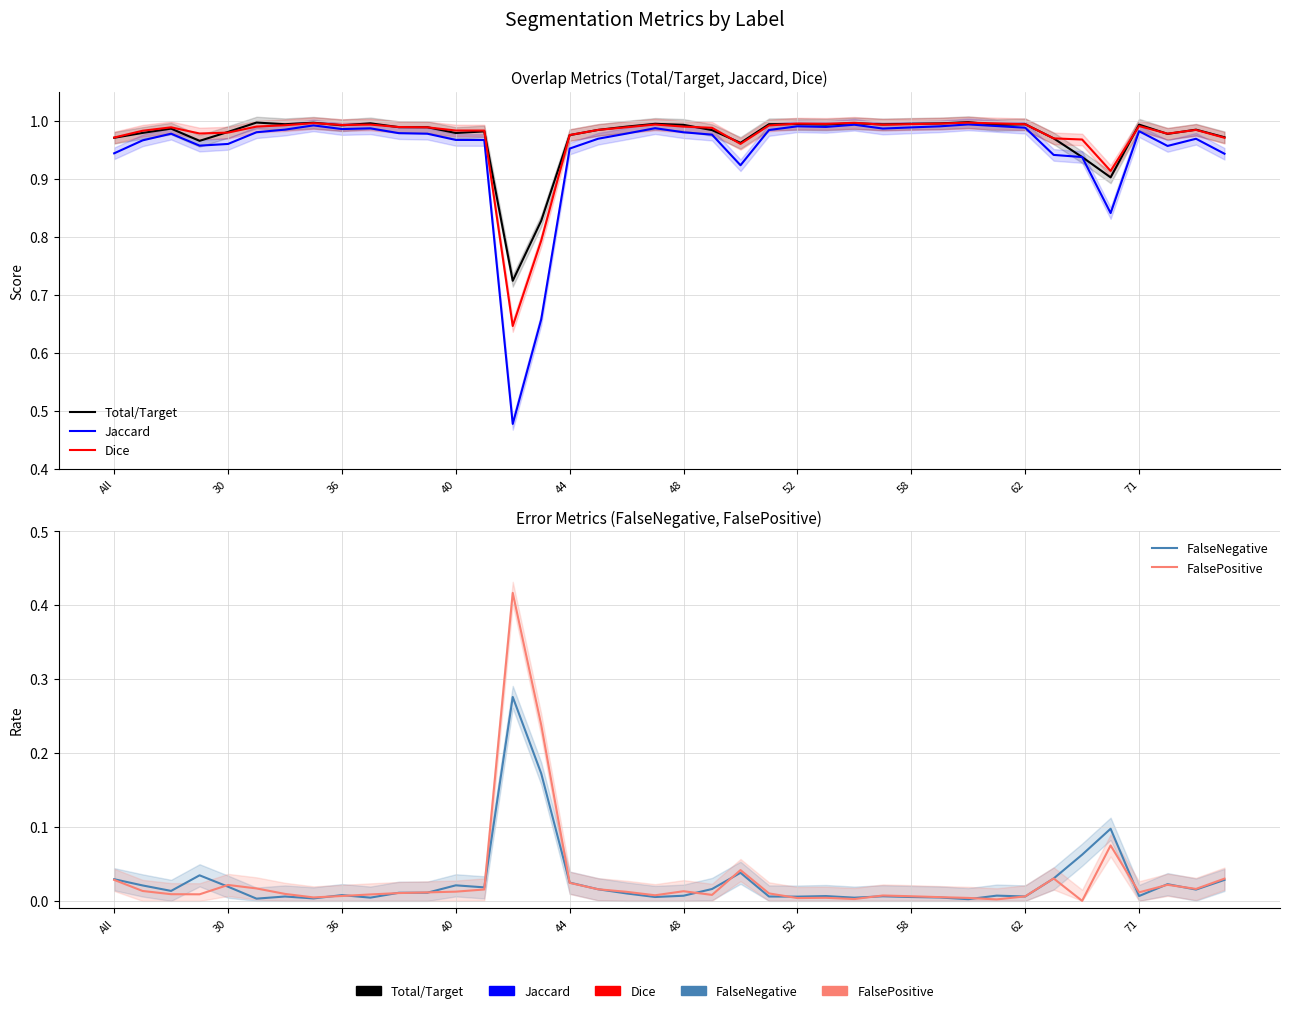

What is the approximate value of Dice at All?

1.0